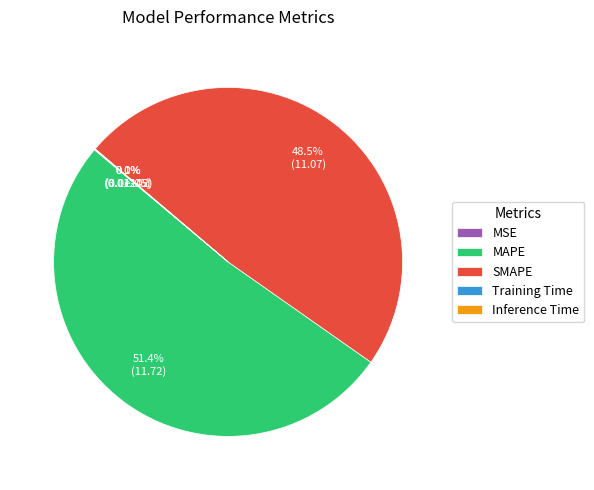

What is the majority slice?

MAPE